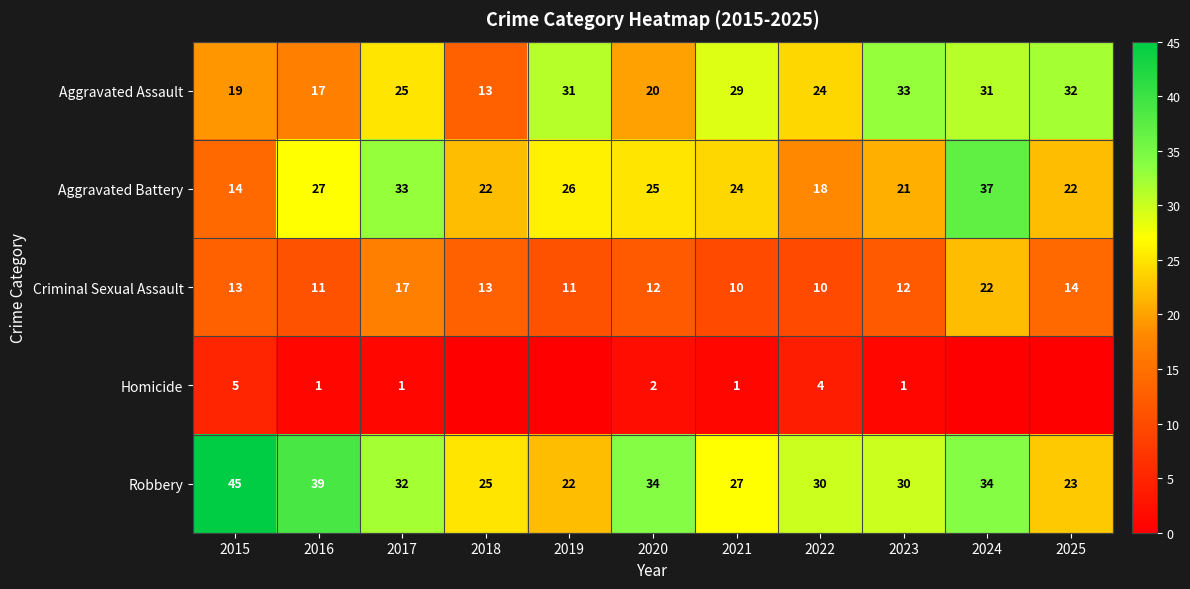

What is the spread (max minus min) of values at 2017?

32